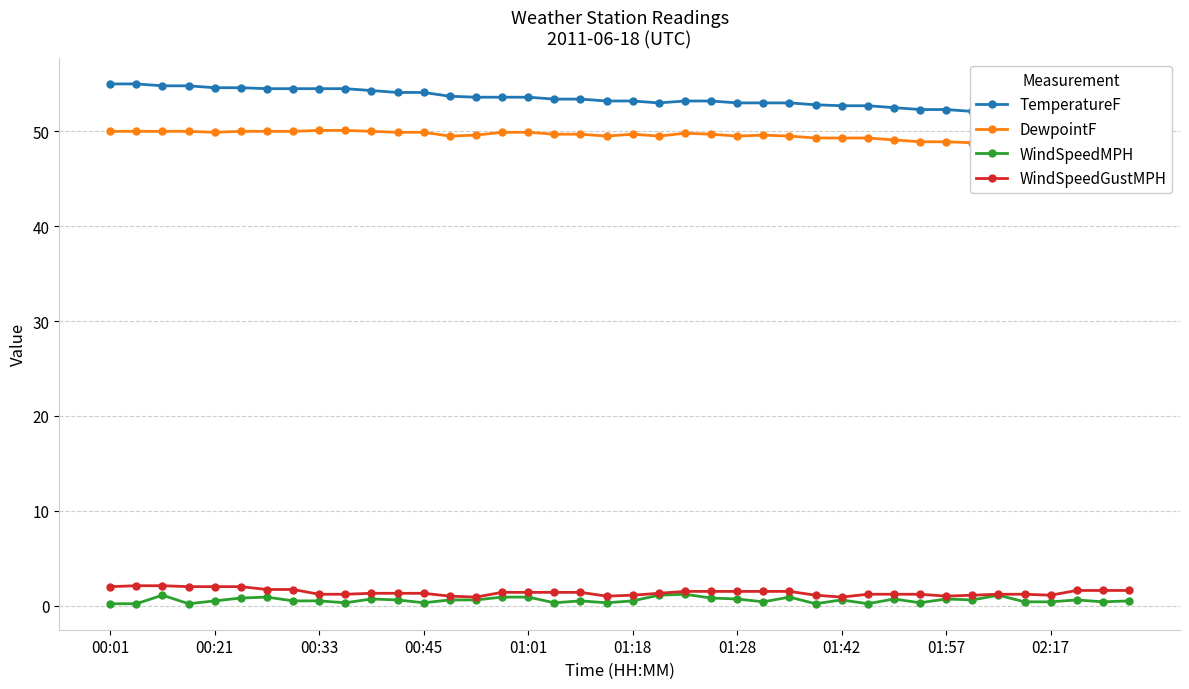

What is the maximum value for WindSpeedGustMPH?

2.1